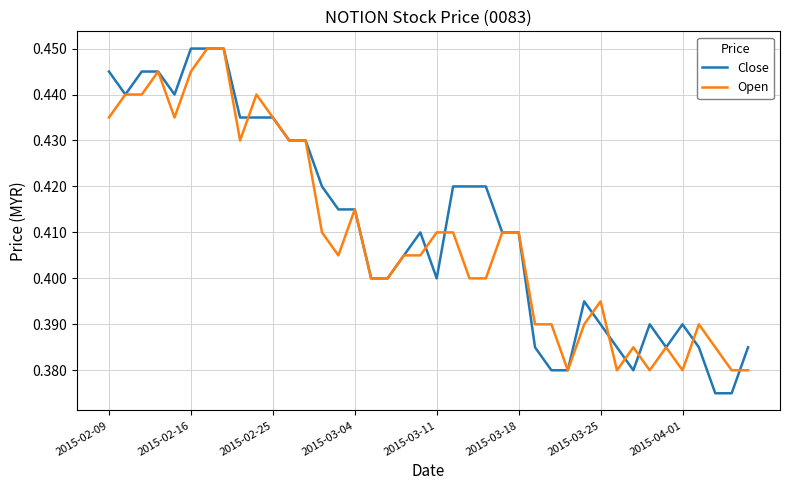

Which series has the widest spread of values?

Close